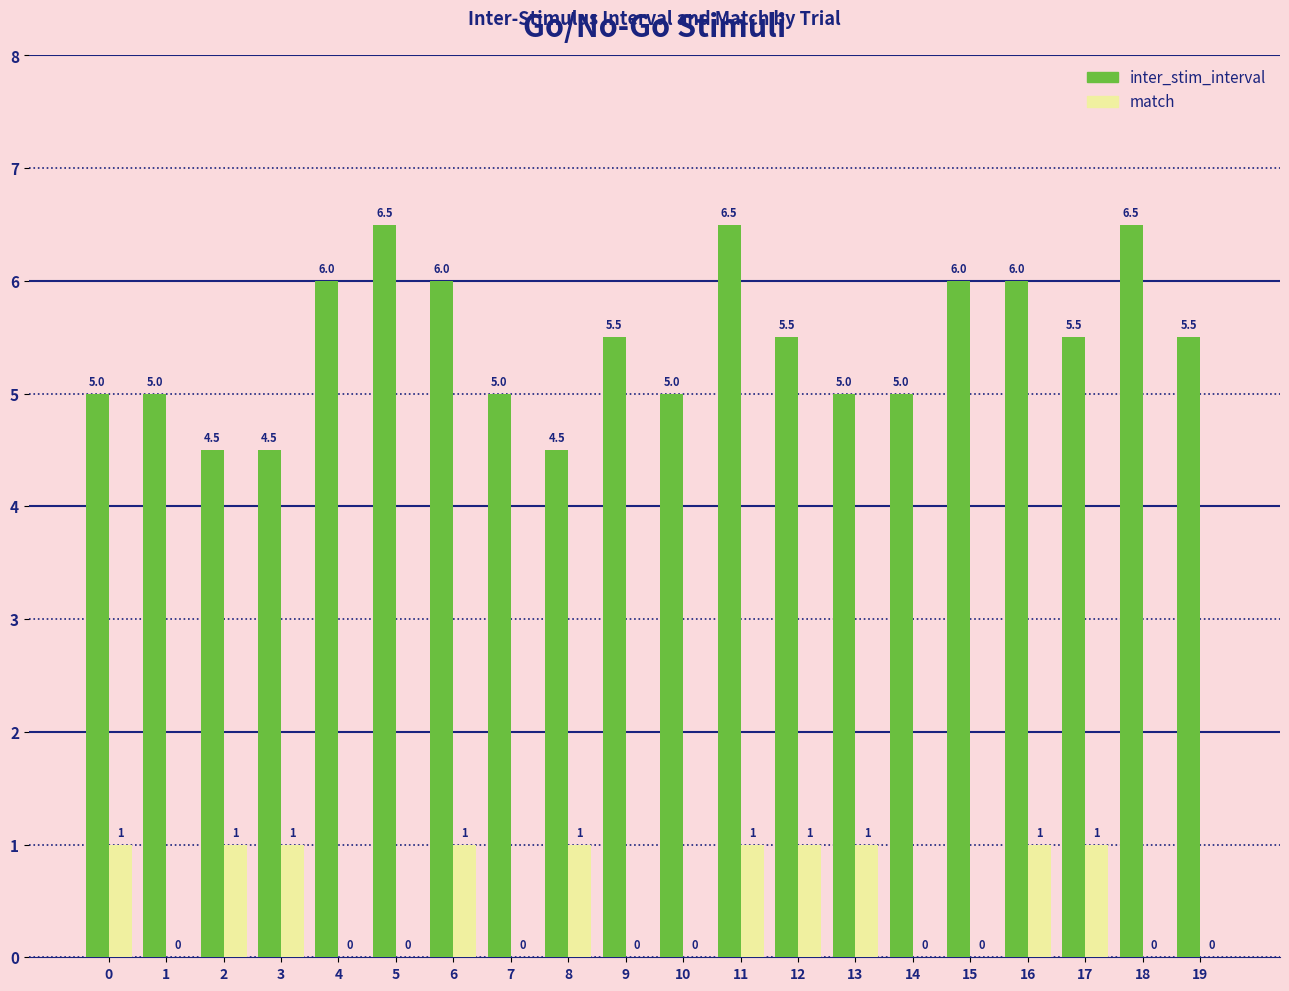

What is the sum of all inter_stim_interval values?

109.0